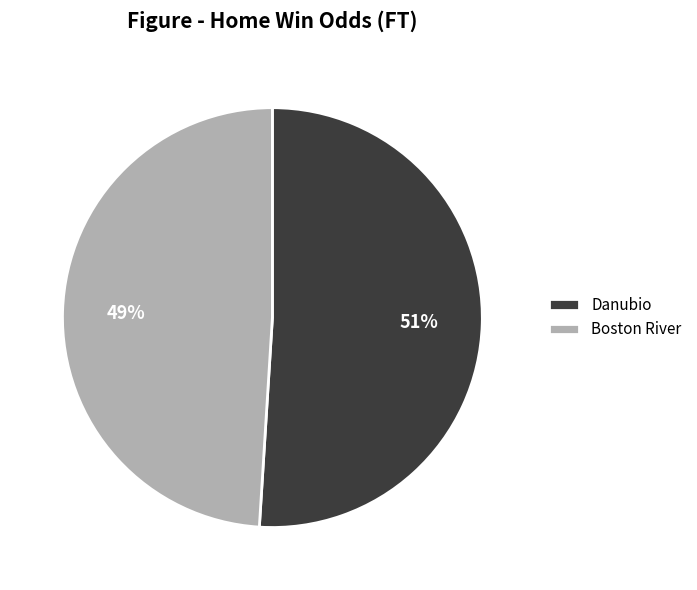

Combined, do Boston River and Danubio account for over 50%?

Yes